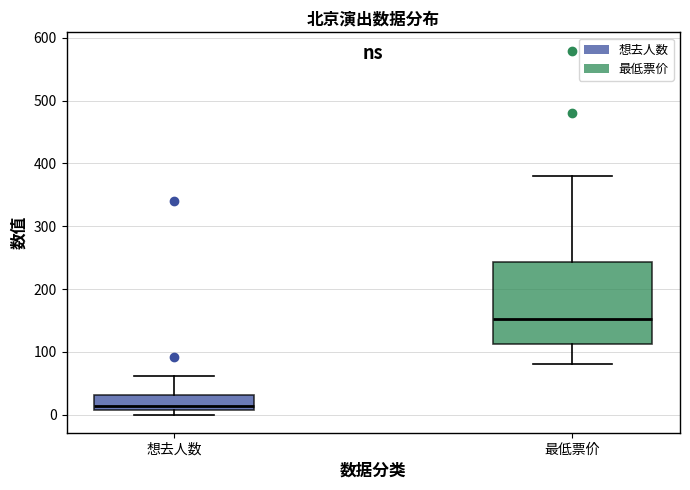

Comparing the boxes themselves (not the whiskers), which one is the tallest?

最低票价